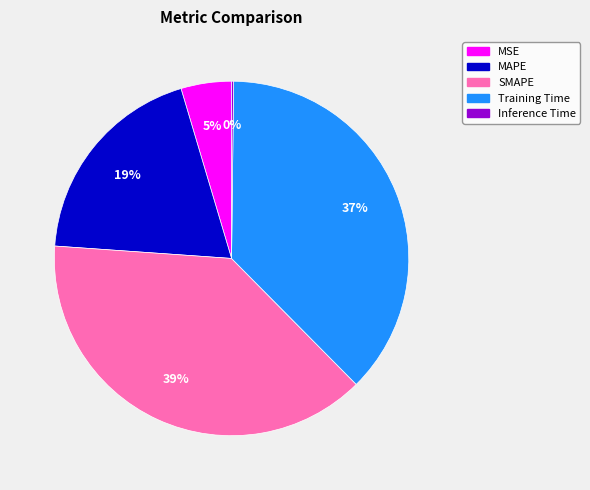

What percentage is the MSE slice, to the nearest percent?

5%